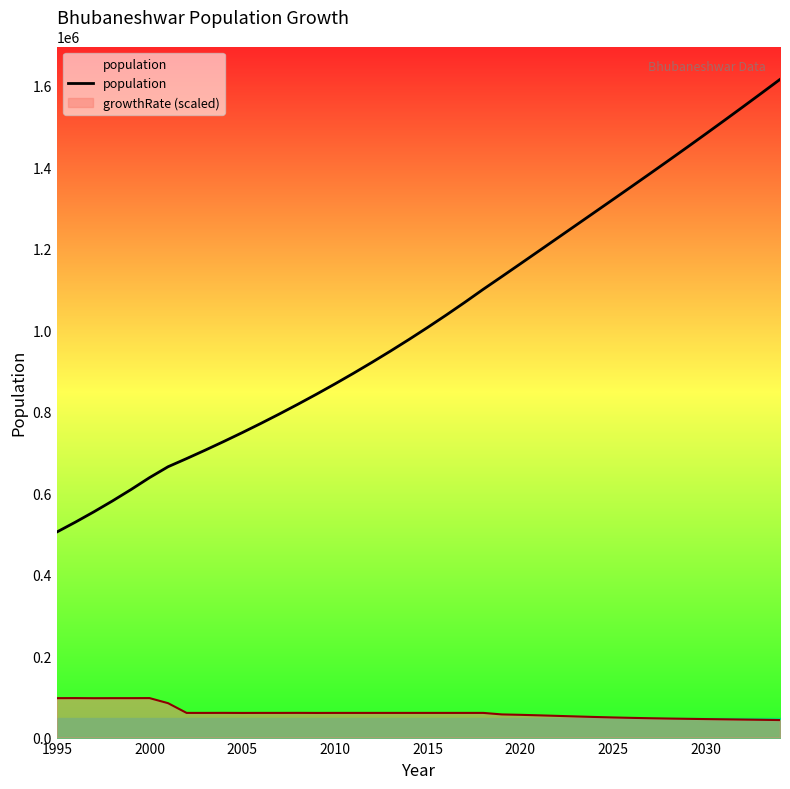

What is the difference between the maximum and minimum values?

1110998